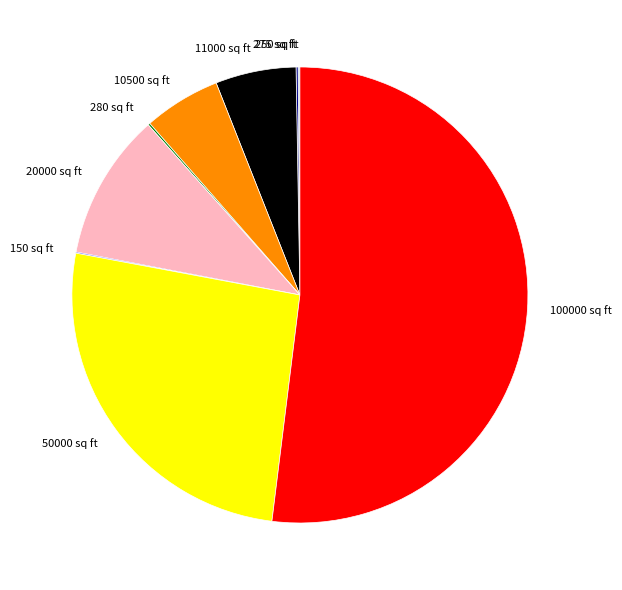

What is the largest slice in the pie chart?

100000 sq ft